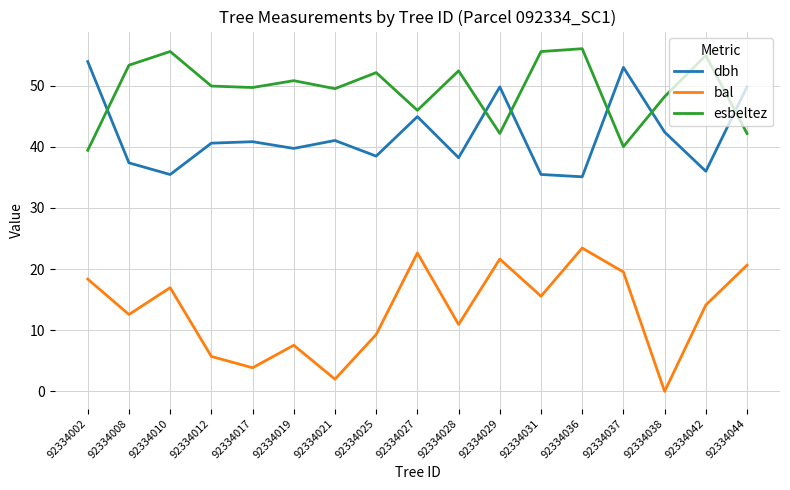

At which label does dbh reach its peak?

92334002